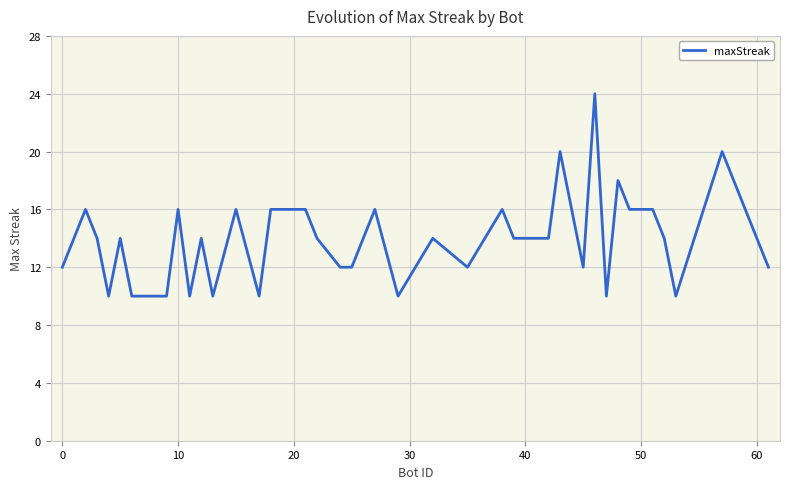

What is the difference between the maximum and minimum values?

14